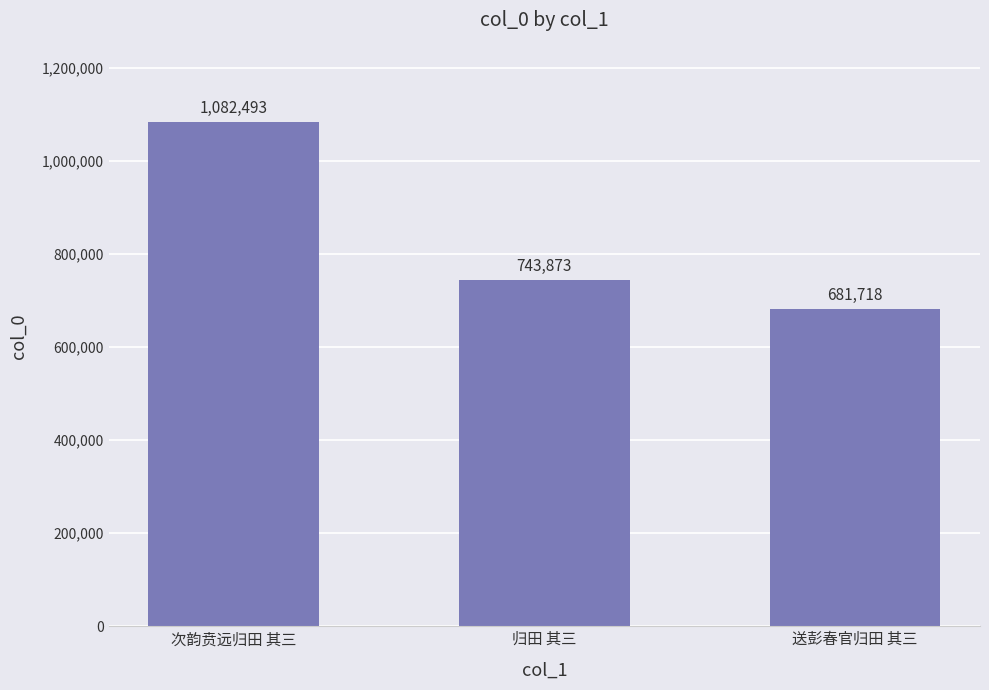

Count the values in the range 681718 to 1082493.

3